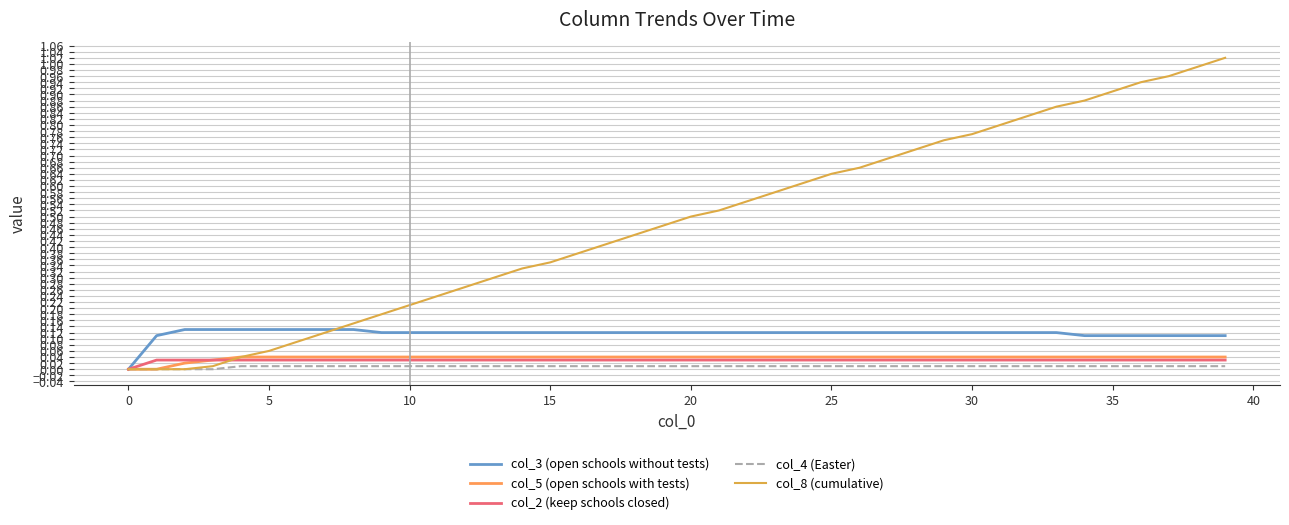

Which series has the largest range (max minus min)?

col_8 (cumulative)